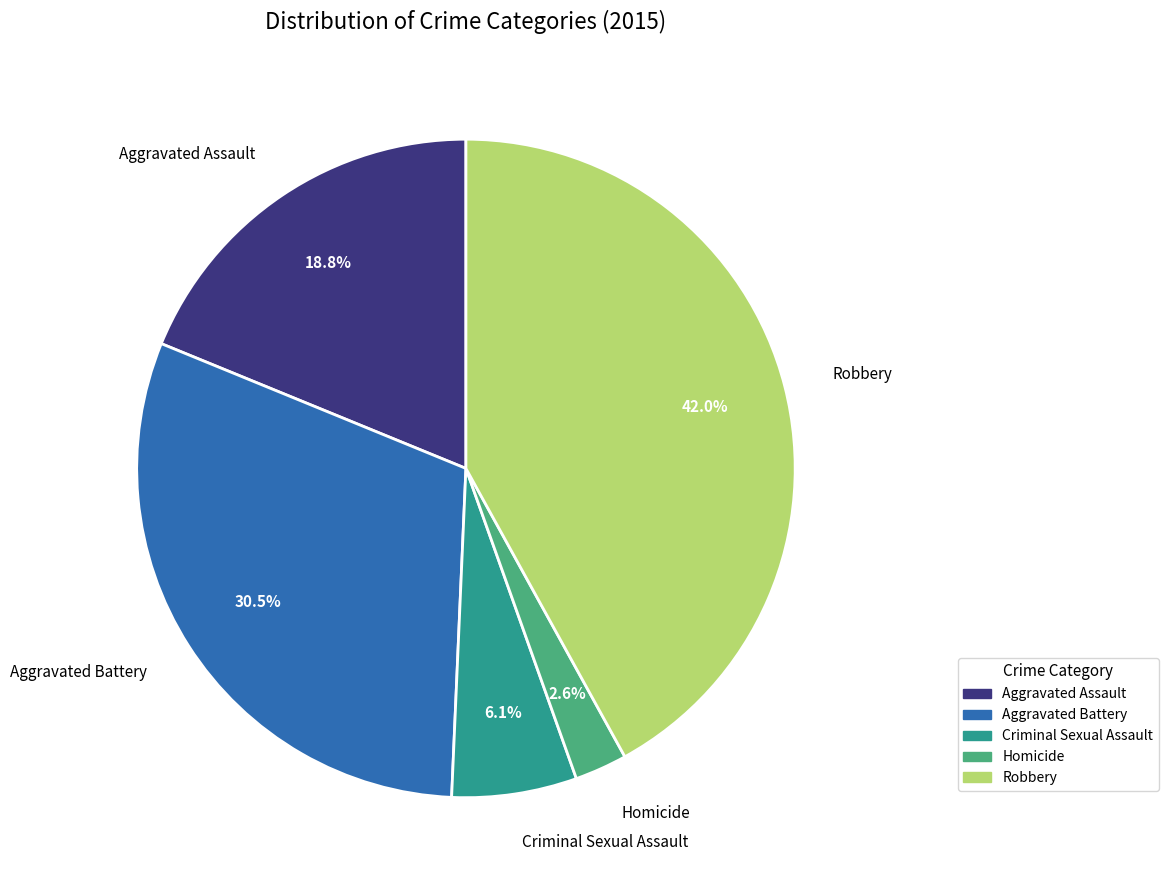

How many segments does this pie chart have?

5